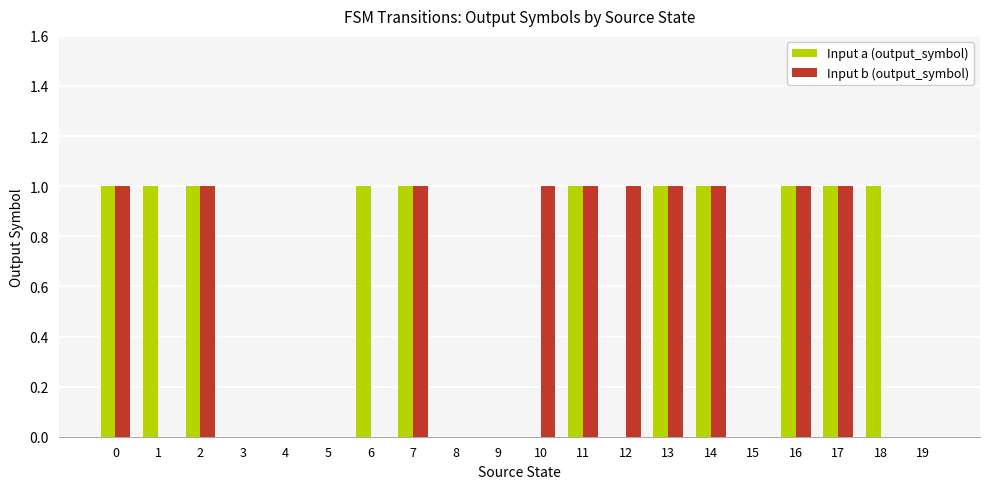

What is the total value across all series at 12?

1